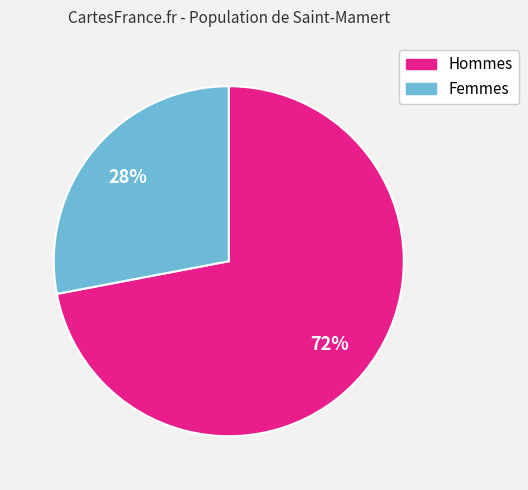

Combined, do Femmes and Hommes account for over 50%?

Yes